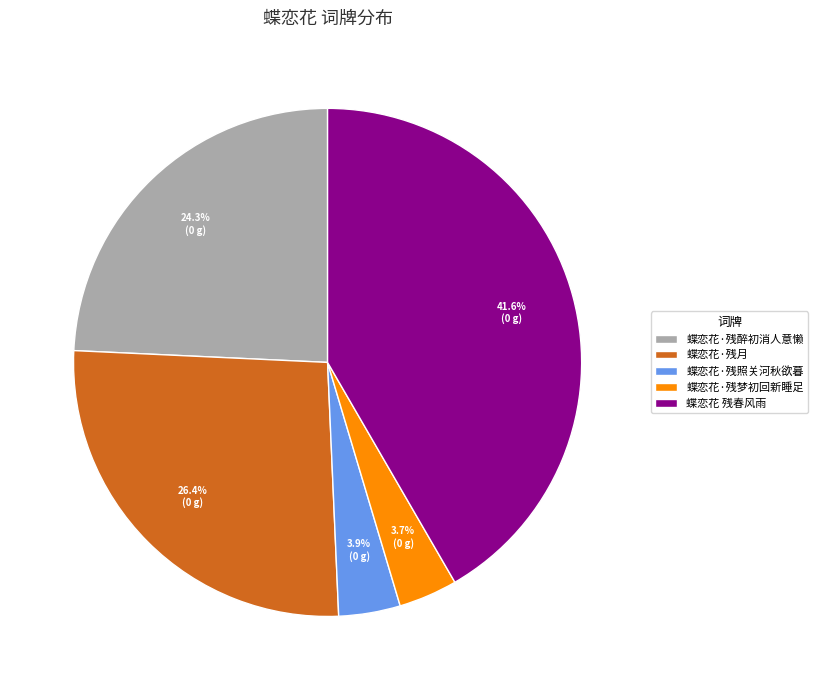

Does any single category account for the majority?

No